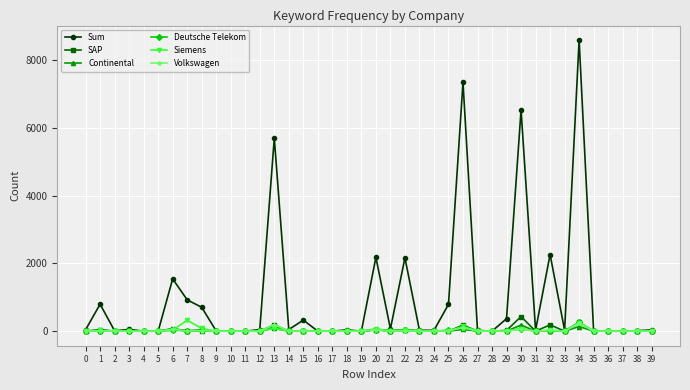

At which label does SAP first exceed 1?

1